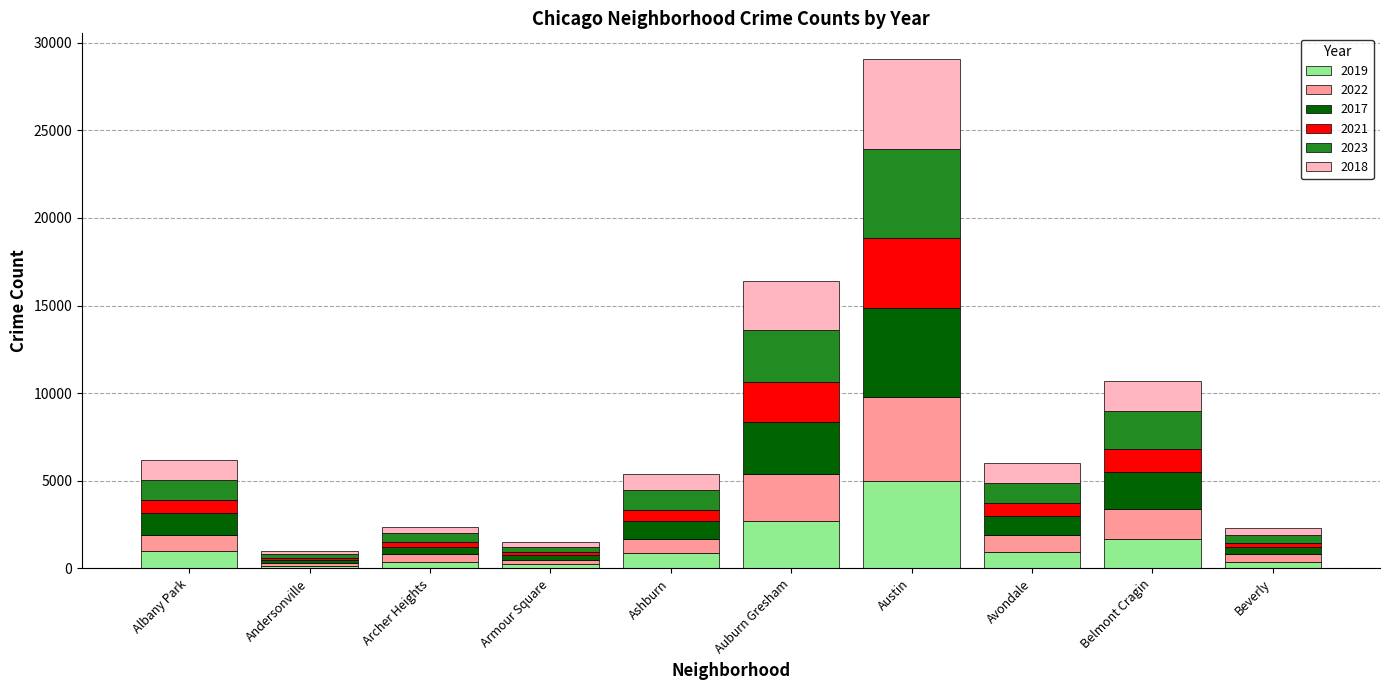

What is the total value across all series at Archer Heights?

2391